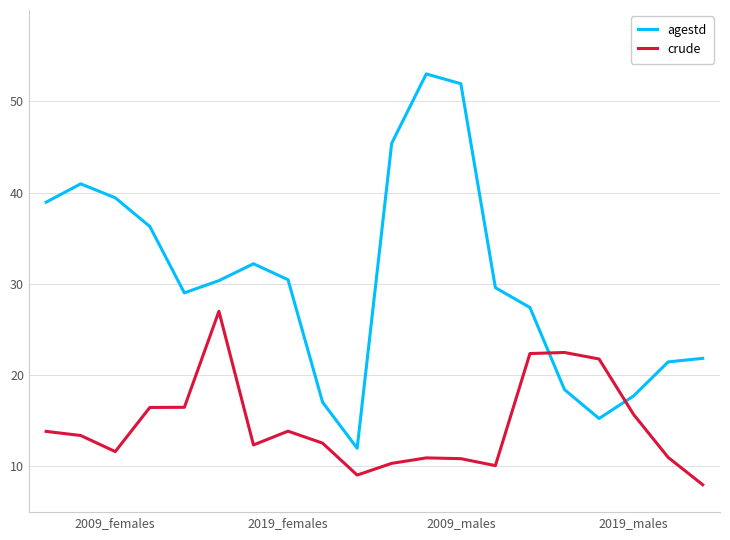

How many intersections are there between crude and agestd?

2